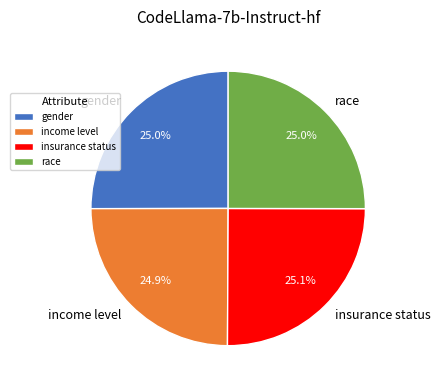

Does gender represent more than half of the total?

No